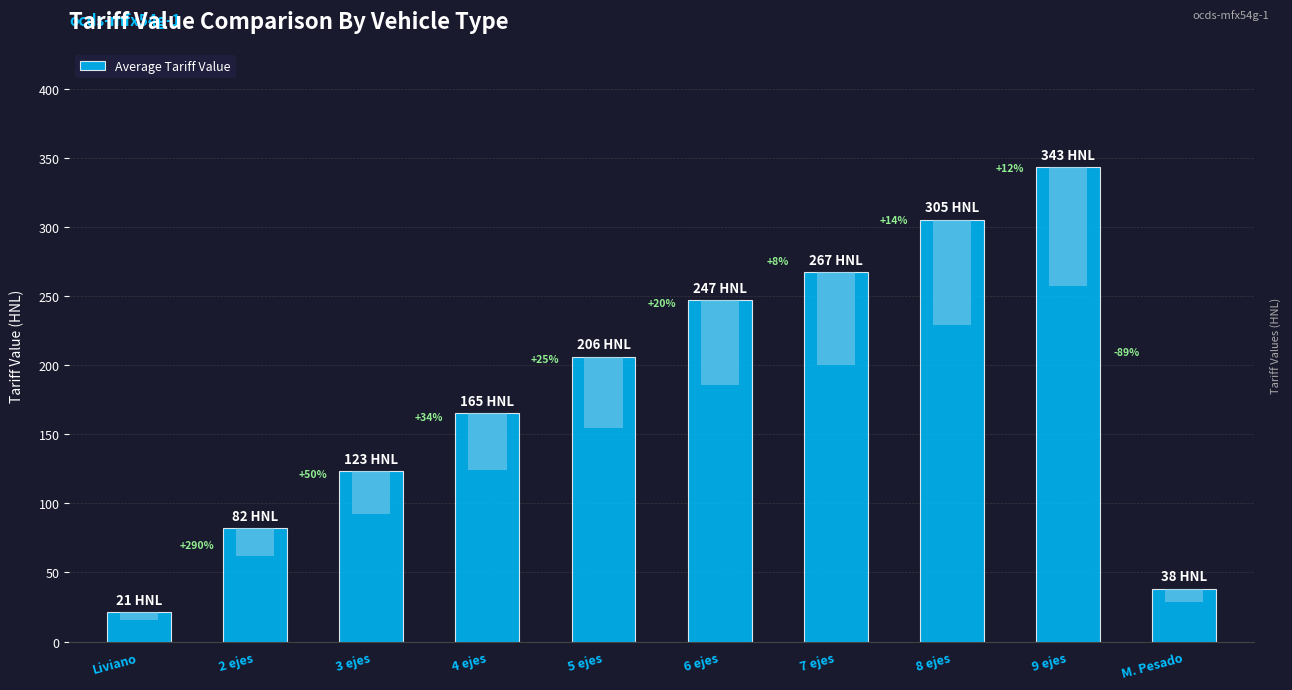

Count the number of values greater than 206.

4